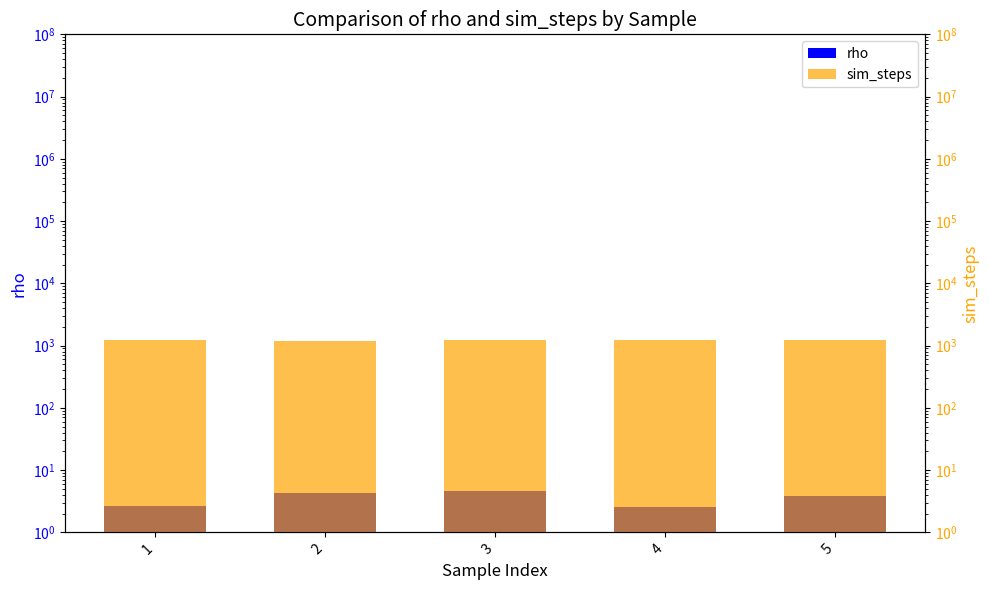

List the labels in order of sim_steps value, smallest first.

2, 5, 1, 4, 3